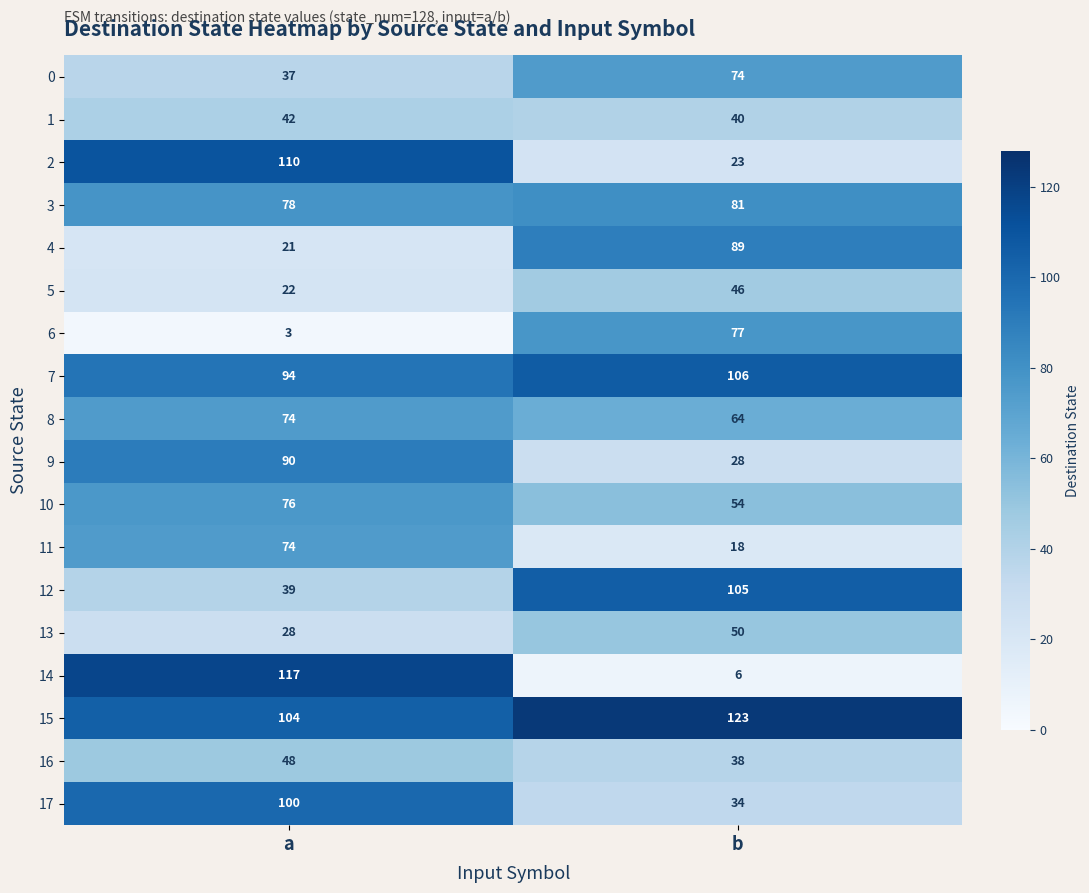

Is it true that 4 equals 5 at a?

False